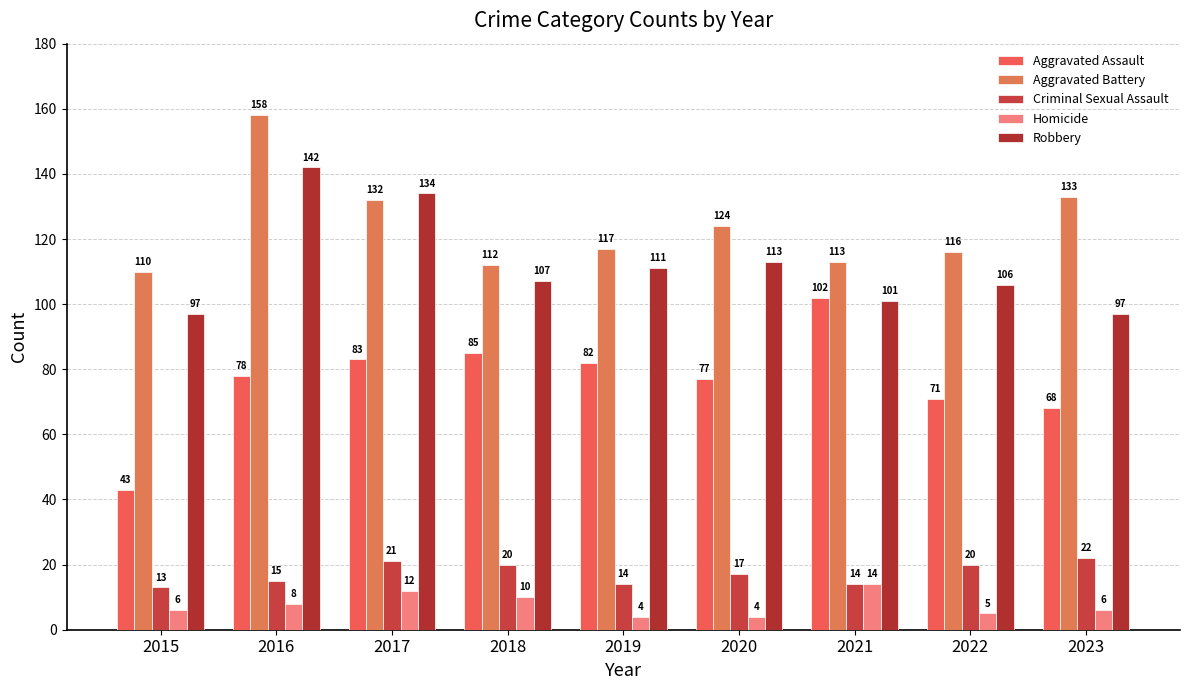

Rank the series at 2015 from lowest to highest value.

Homicide, Criminal Sexual Assault, Aggravated Assault, Robbery, Aggravated Battery